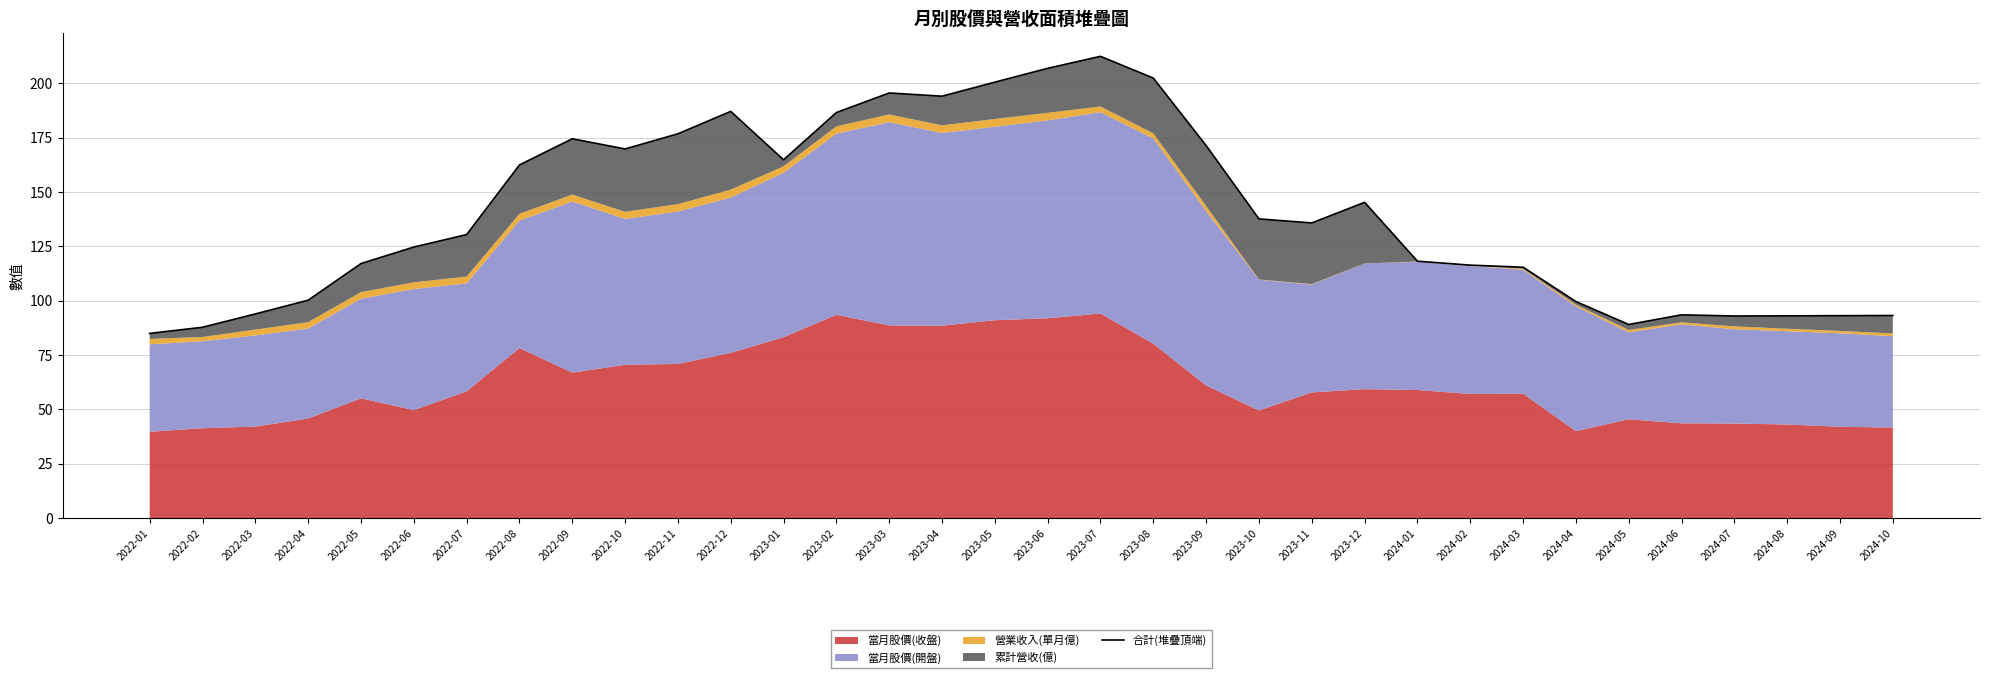

Does the chart display data point markers on the line(s)?

No